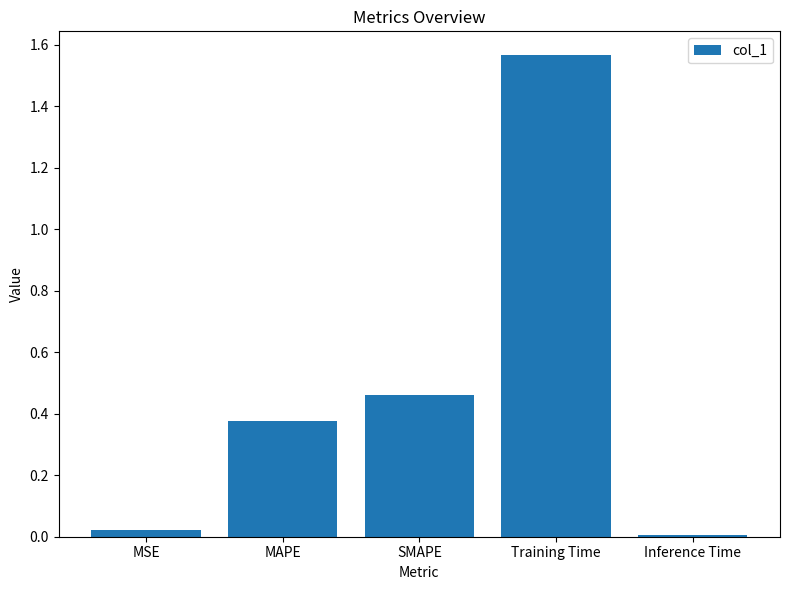

True or false: the data shows 0.0 at MSE.

True